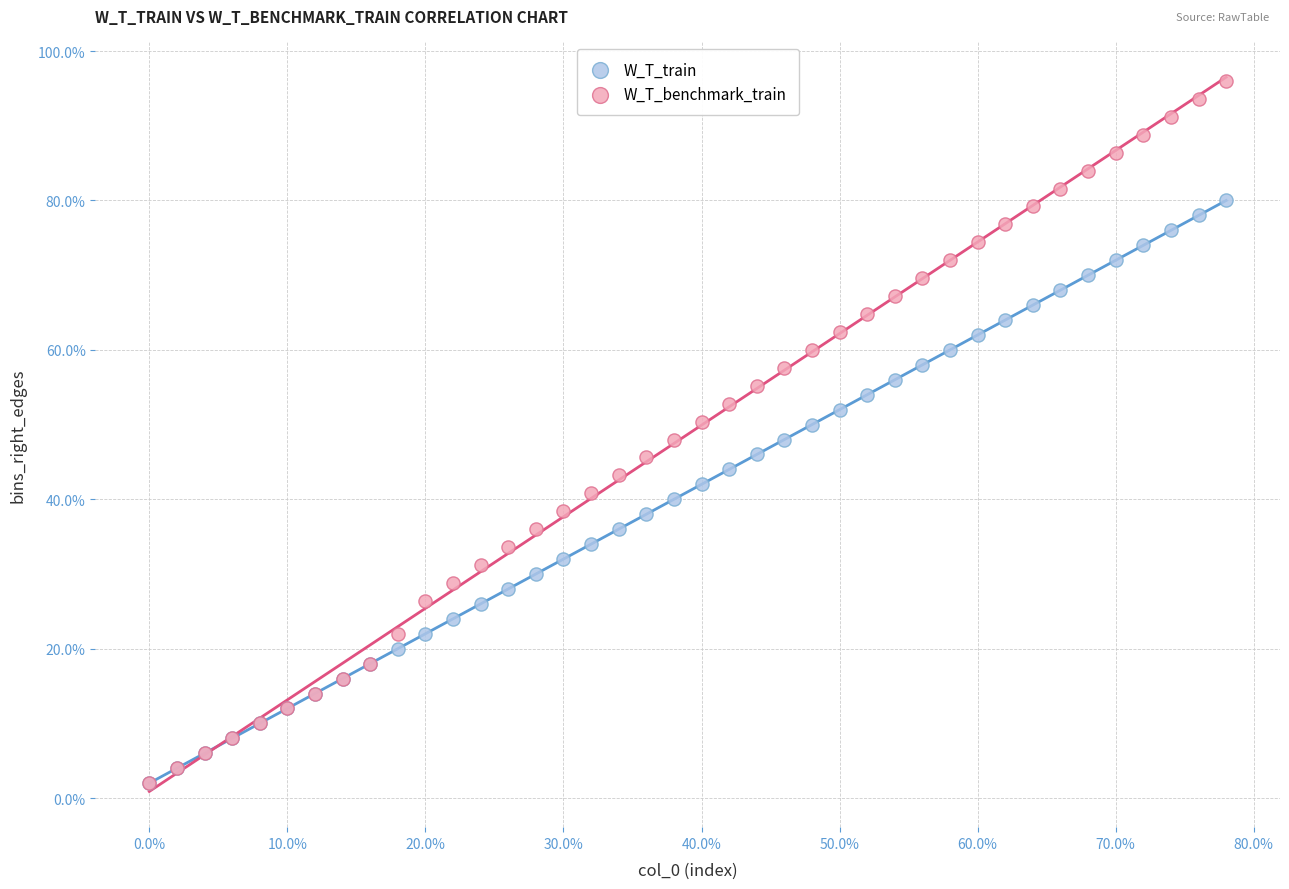

What are all the series names shown in the legend?

W_T_train, W_T_benchmark_train